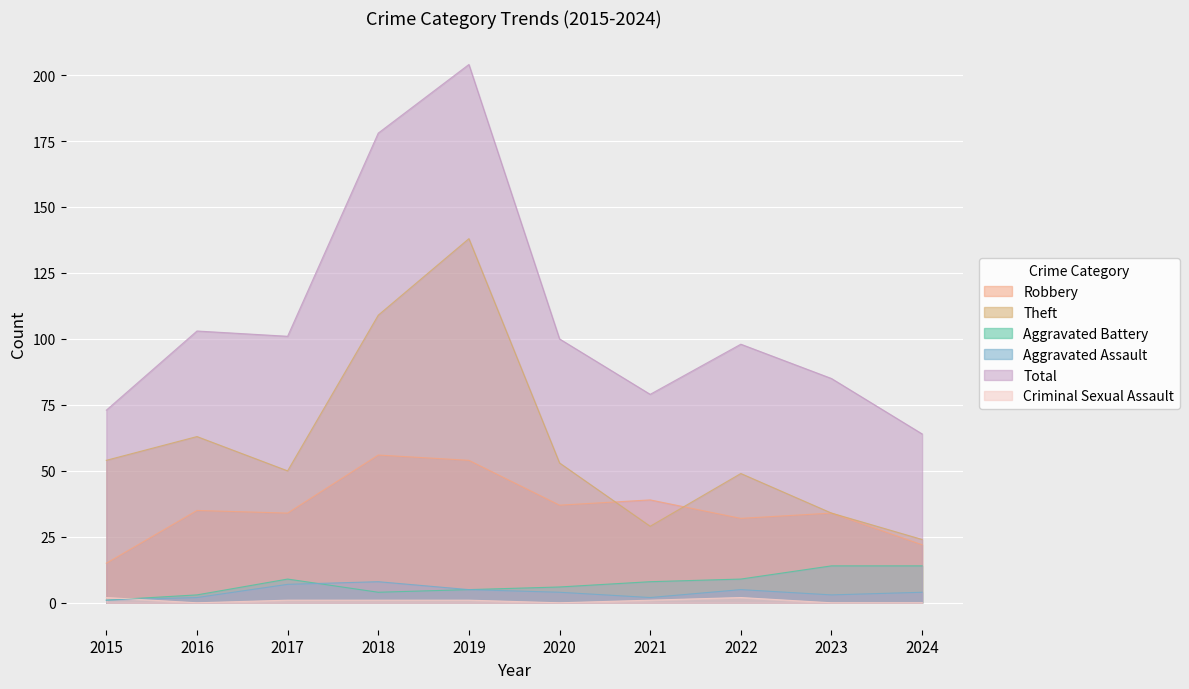

In Aggravated Assault, how many points are higher than both neighbors (excluding endpoints)?

2